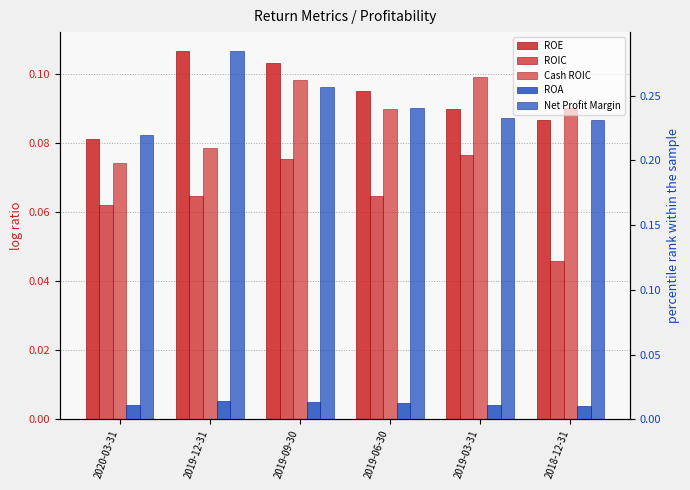

At how many categories does at least one series exceed 0?

6